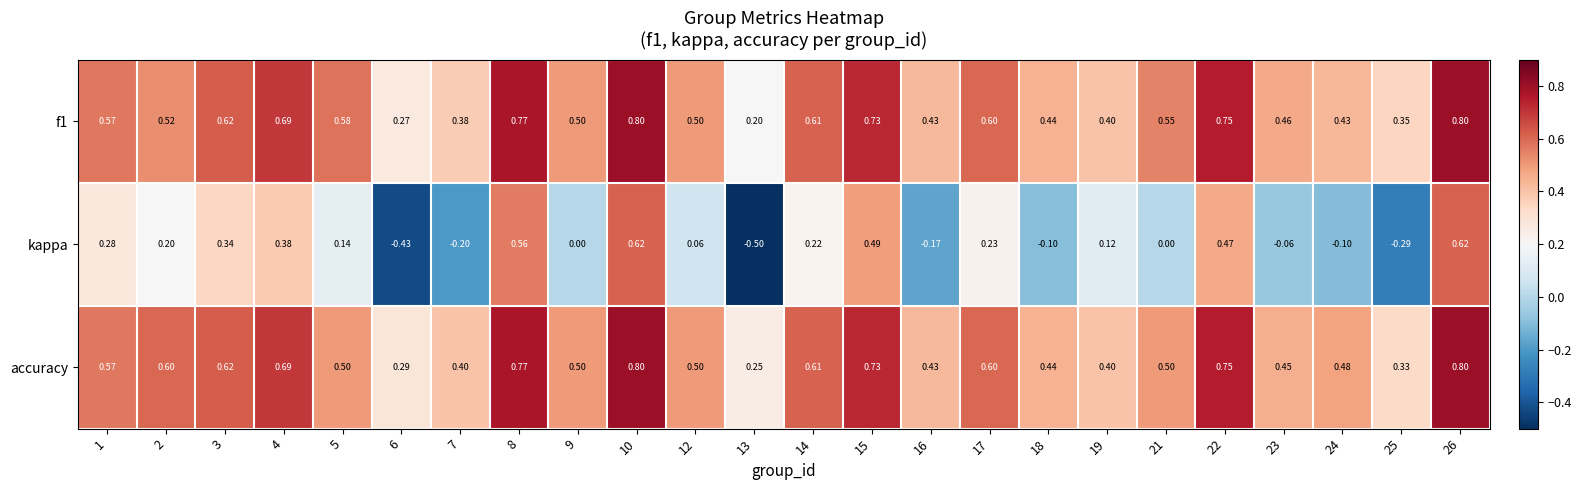

Between 15 and 16, which series saw the biggest shift?

kappa